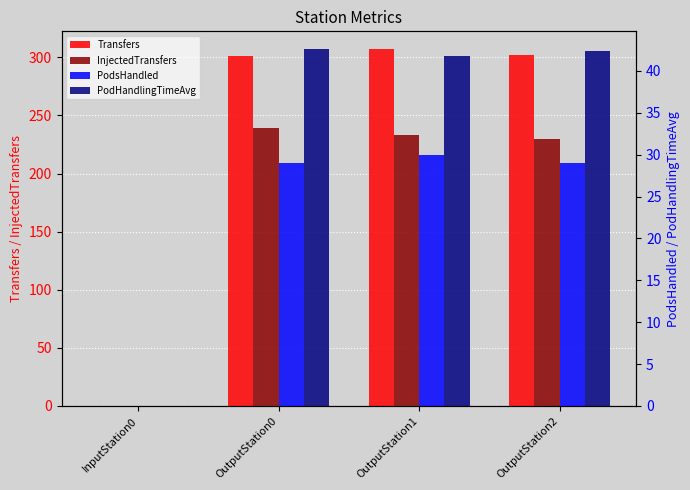

The PodsHandled series shows 29.0 at OutputStation2. True or false?

True